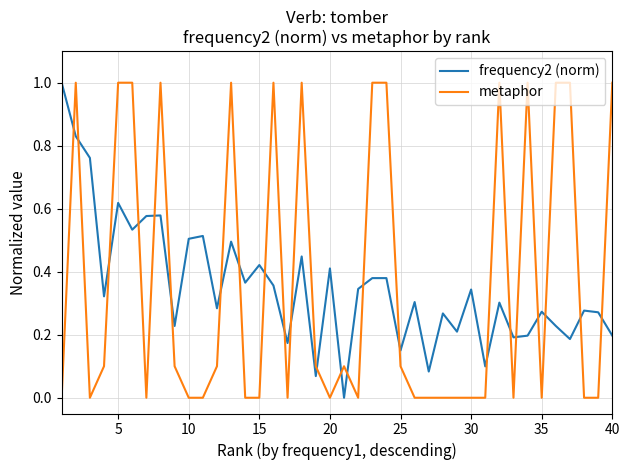

What is the greatest value displayed?

1.0